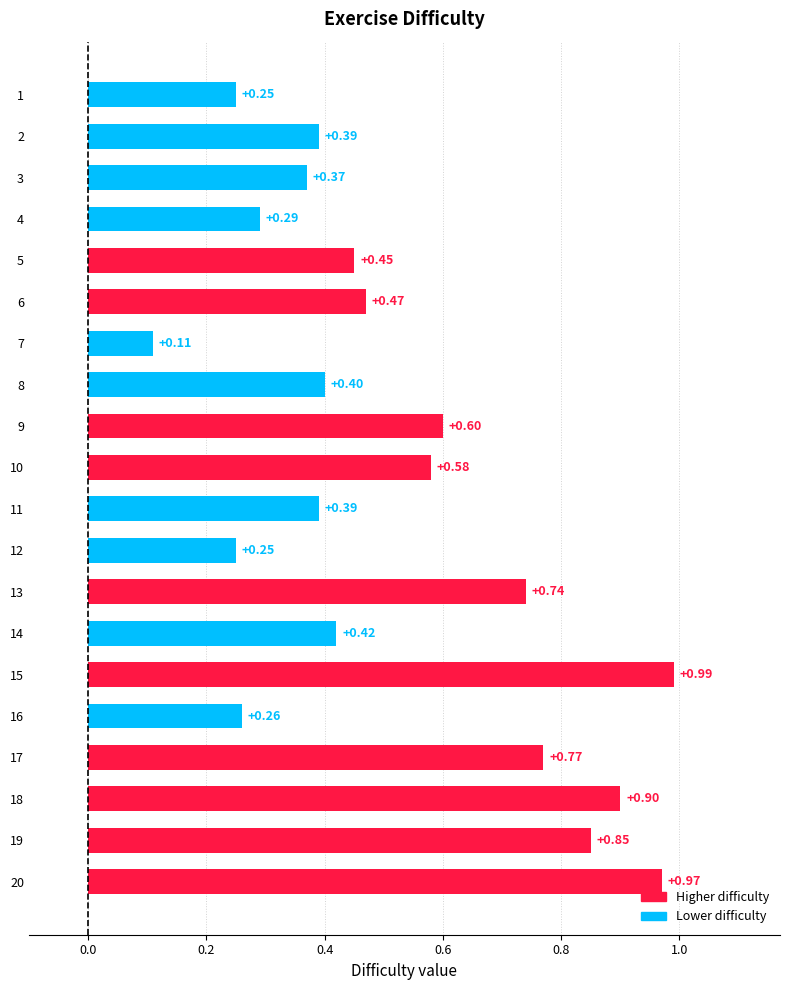

What is the difference between the maximum and minimum values?

0.9